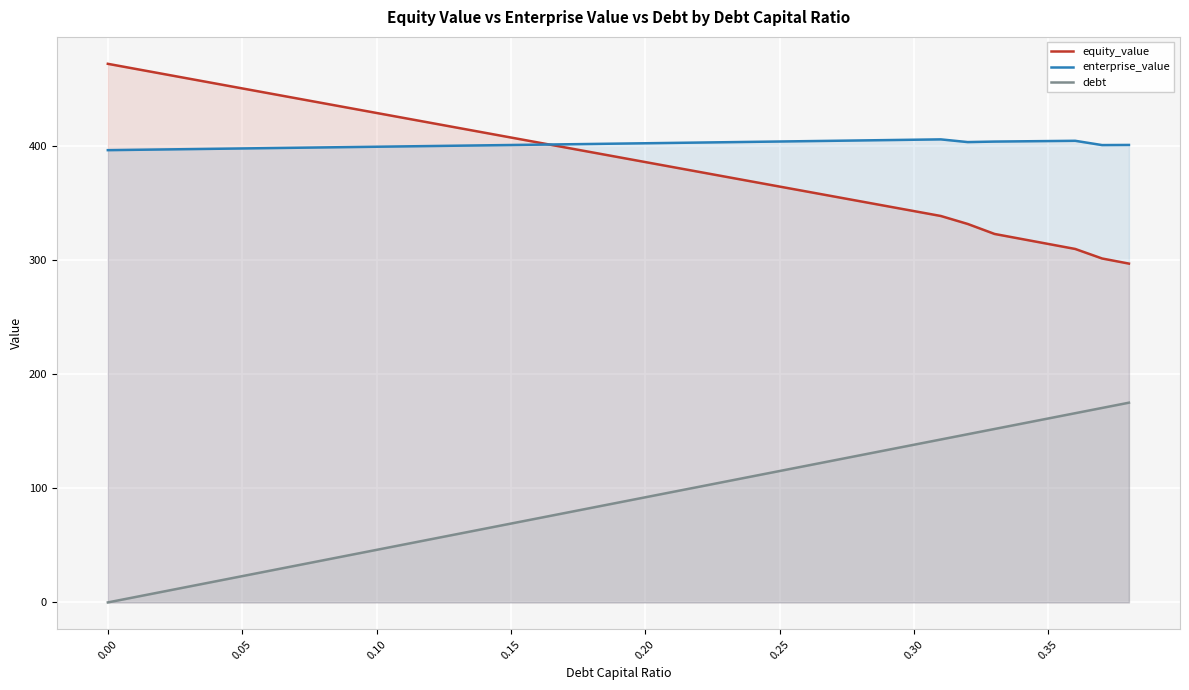

True or false: enterprise_value and equity_value cross at least once.

True